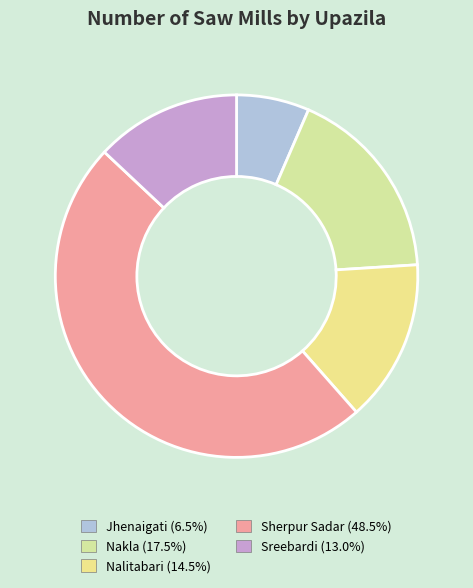

Is it true that Sherpur Sadar is 48% of the pie?

True